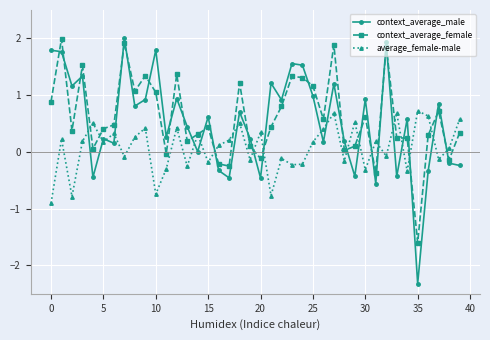

What is the value of the context_average_female point at the 28th from the left?

1.9